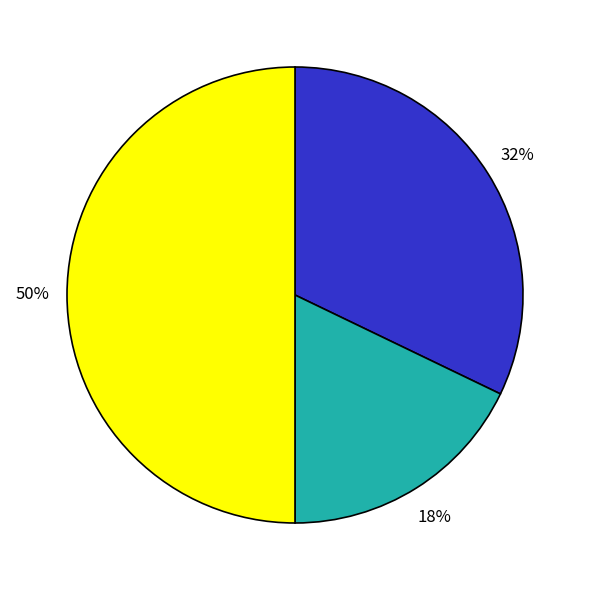

To the nearest percent, what is the average slice percentage?

33%